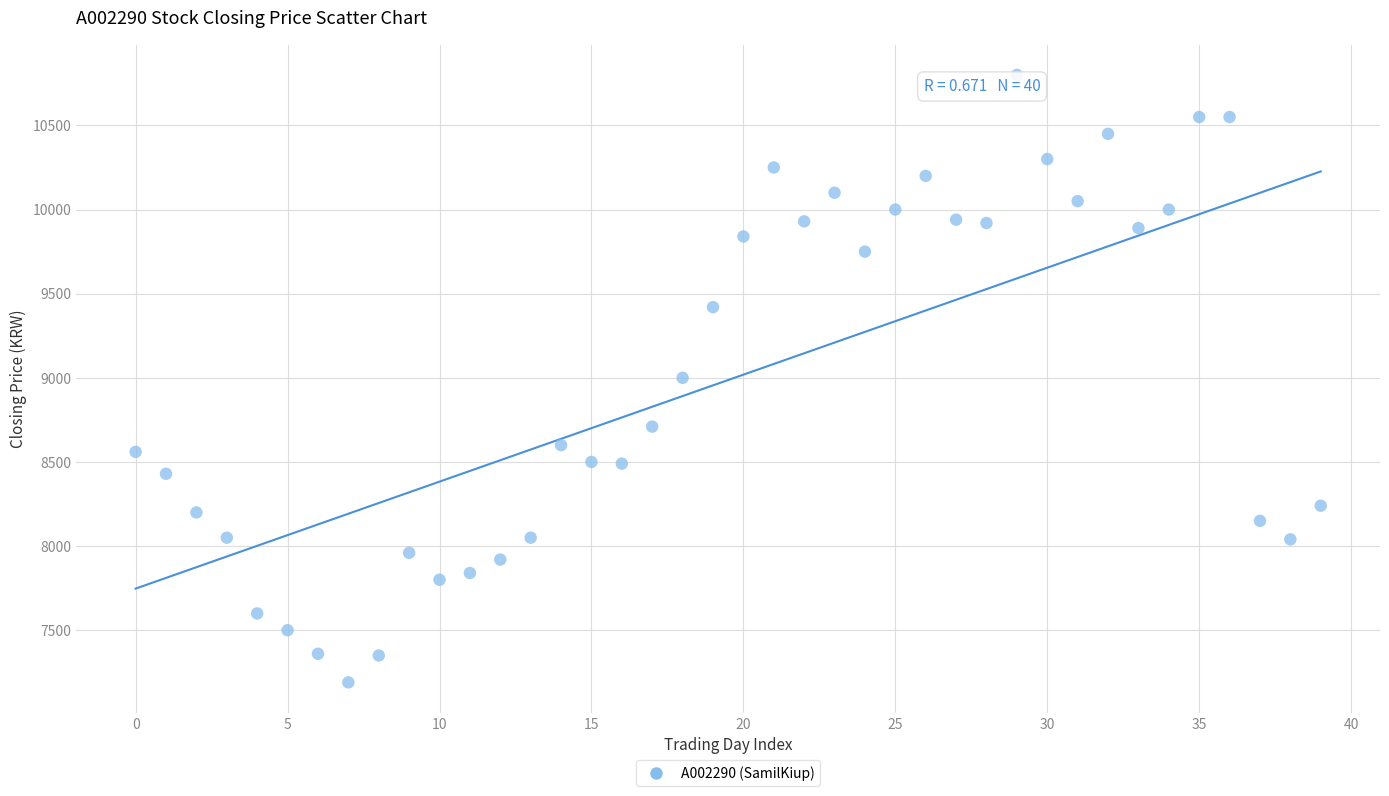

What is the range of Y values (max minus min)?

3610